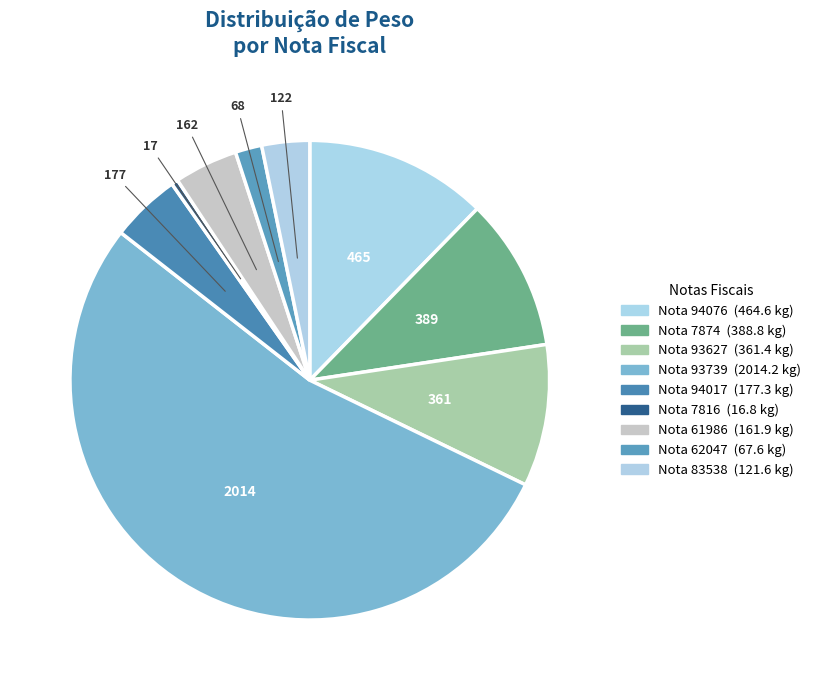

Is there any slice that represents more than half of the pie?

Yes